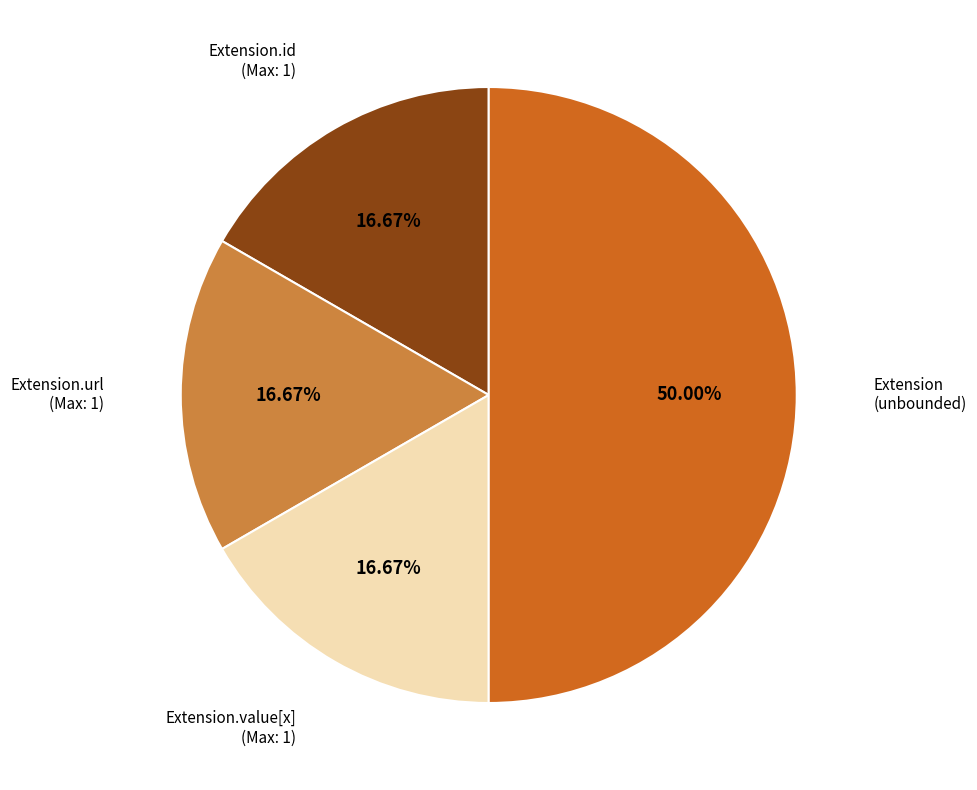

How many segments does this pie chart have?

4